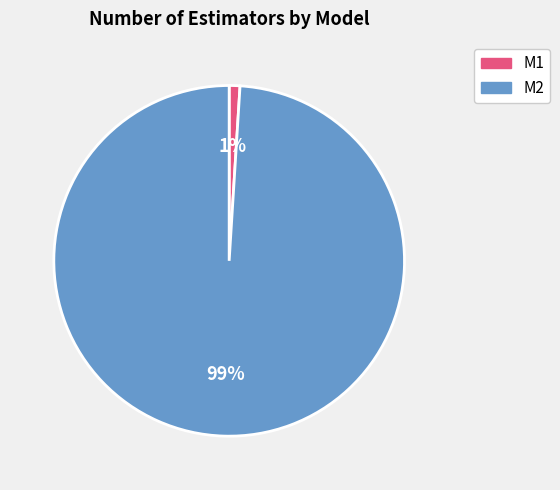

What percentage is the M1 slice, to the nearest percent?

1%